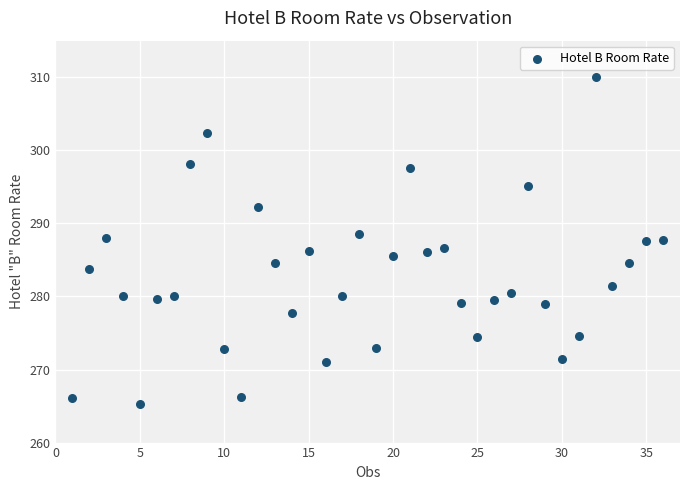

What is the range of X values (max minus min)?

35.0